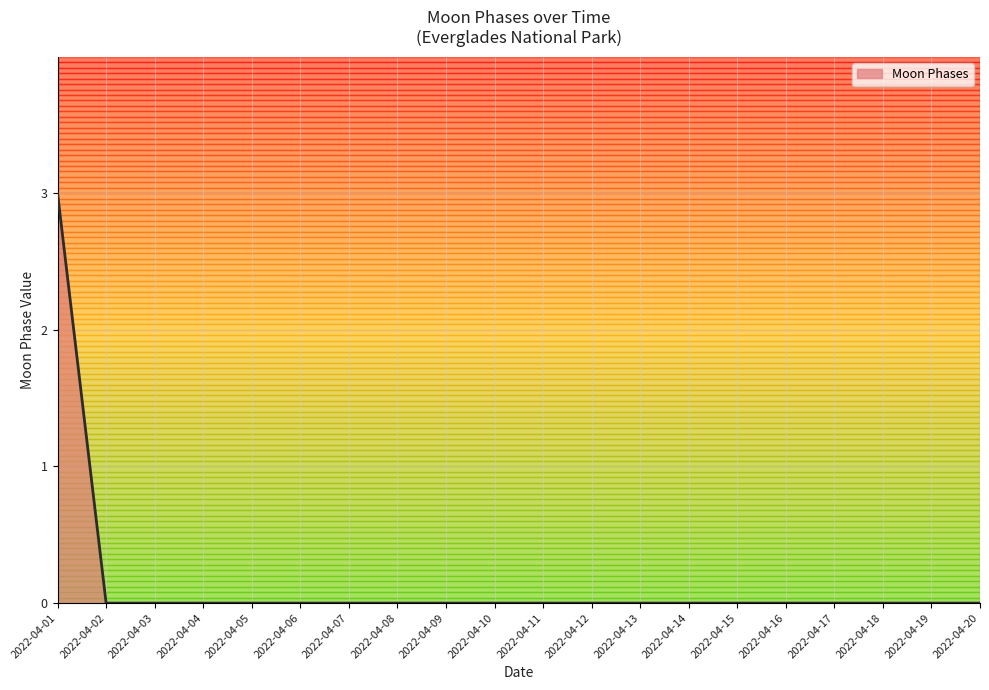

How many lines are shown in the chart?

1